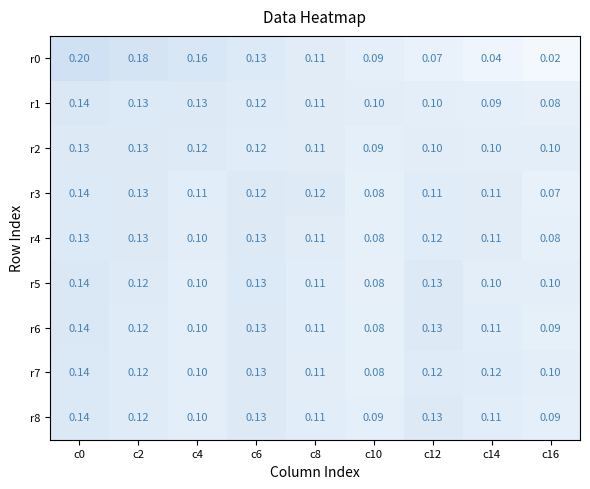

Is the value of r3 at c16 greater than the value of r1 at c8?

No